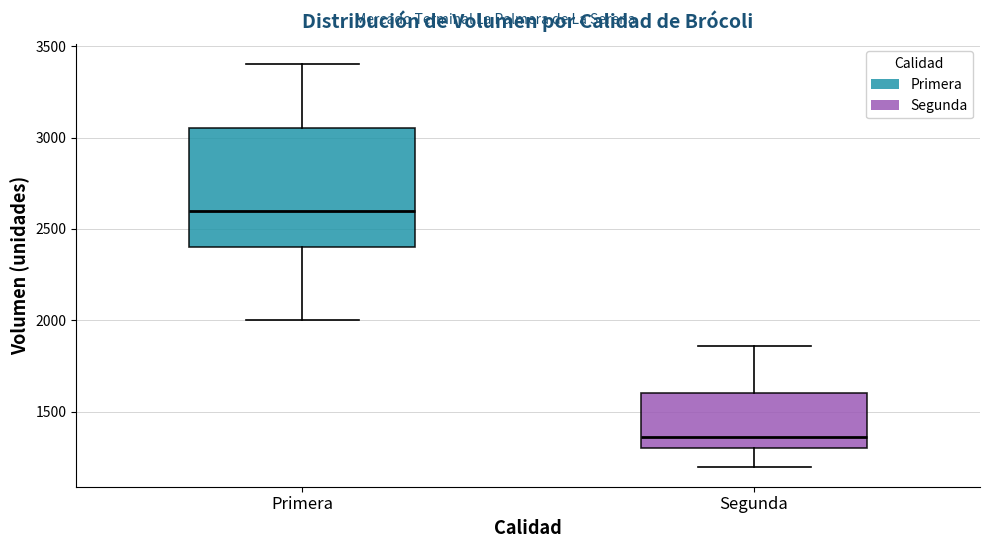

Which box's median line is the lowest?

Segunda